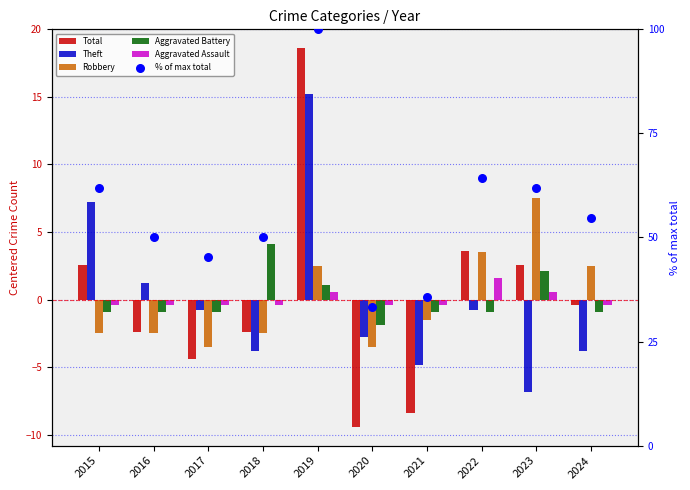

Is the value of Robbery at 2016 greater than the value of Total at 2017?

Yes